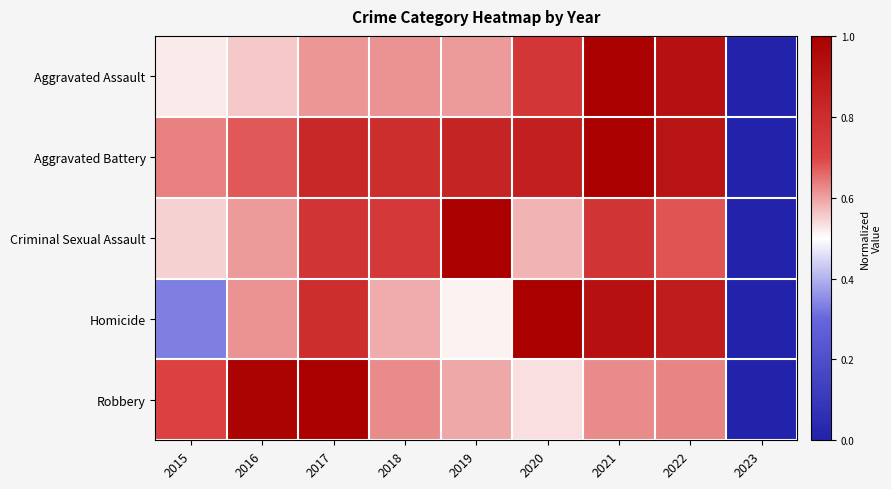

At which category is the sum across all series the highest?

2021